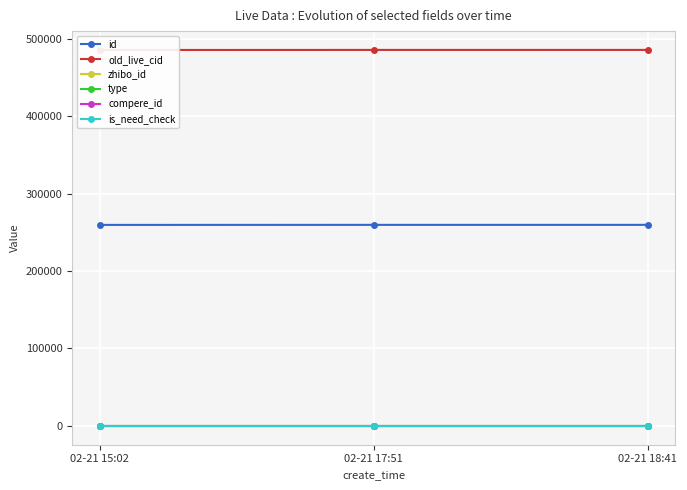

What is the difference between the highest and lowest values at 02-21 17:51?

485353